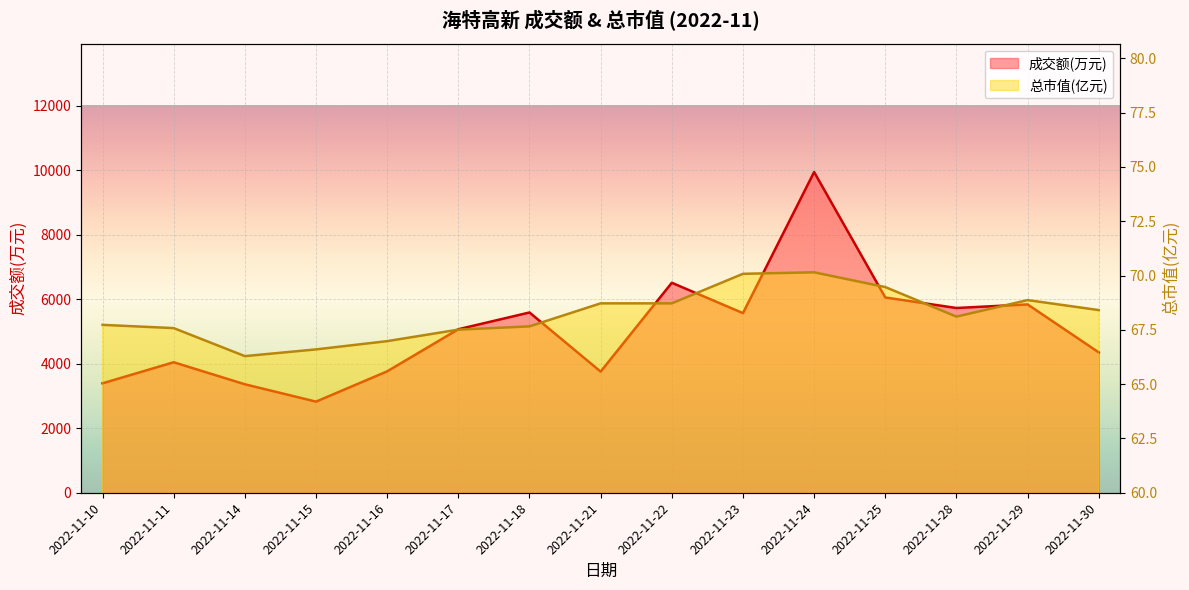

How many interior local peaks does the 成交额(万元) series have?

5